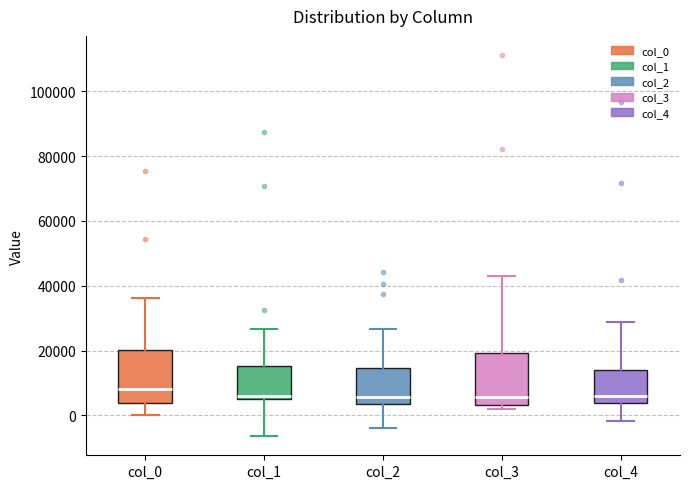

Reading left to right, read every box against the y-axis: the position of its median line, the range the box covers, and the ends of its whiskers. The values are not printed on the chart, so give them approximately, as read against the axis.

col_0: median 8000, box 4000 to 20000, whiskers 0 to 36000
col_1: median 6000 (just above the box's lower edge), box 6000 to 16000, whiskers -6000 to 26000
col_2: median 6000, box 4000 to 14000, whiskers -4000 to 26000
col_3: median 6000, box 4000 to 20000, whiskers 2000 to 44000
col_4: median 6000, box 4000 to 14000, whiskers -2000 to 28000